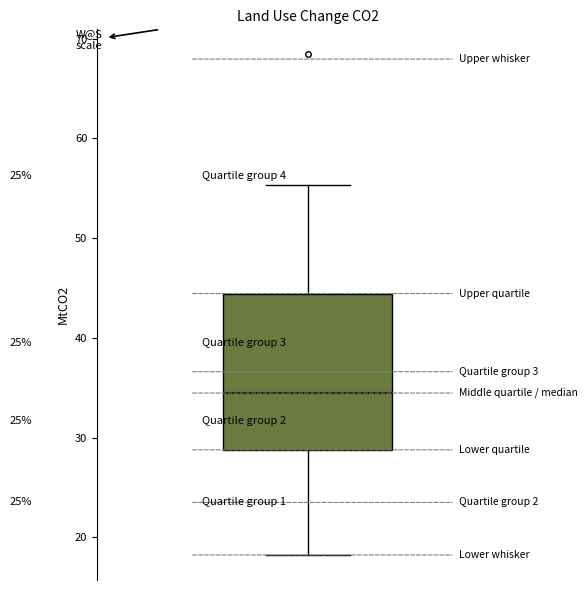

Read this box plot against the y-axis: the position of the median line, the range covered by the box, and the ends of both whiskers. The values are not printed on the chart, so give them approximately, as read against the axis.

median 34, box 29 to 44, whiskers 18 to 55